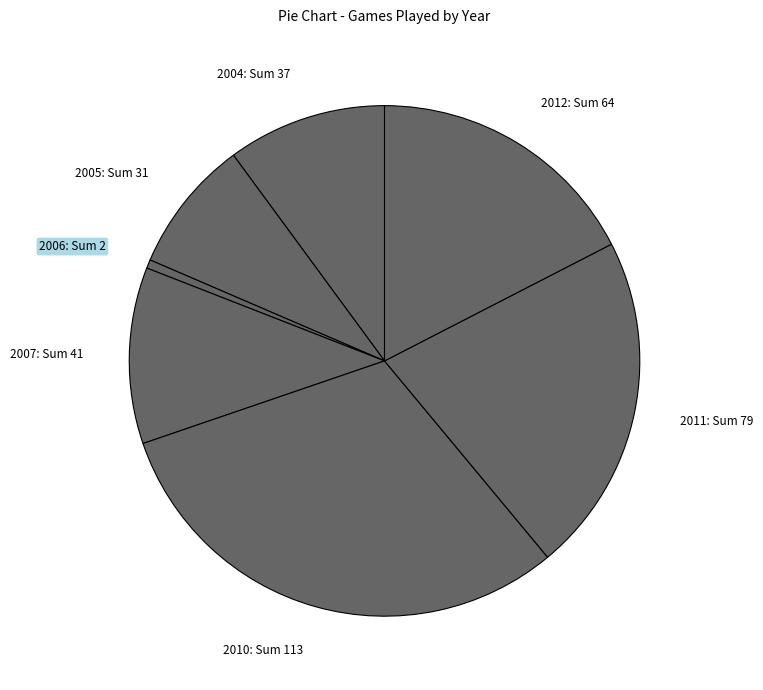

Rank the categories by value from highest to lowest.

2010: Sum 113, 2011: Sum 79, 2012: Sum 64, 2007: Sum 41, 2004: Sum 37, 2005: Sum 31, 2006: Sum 2